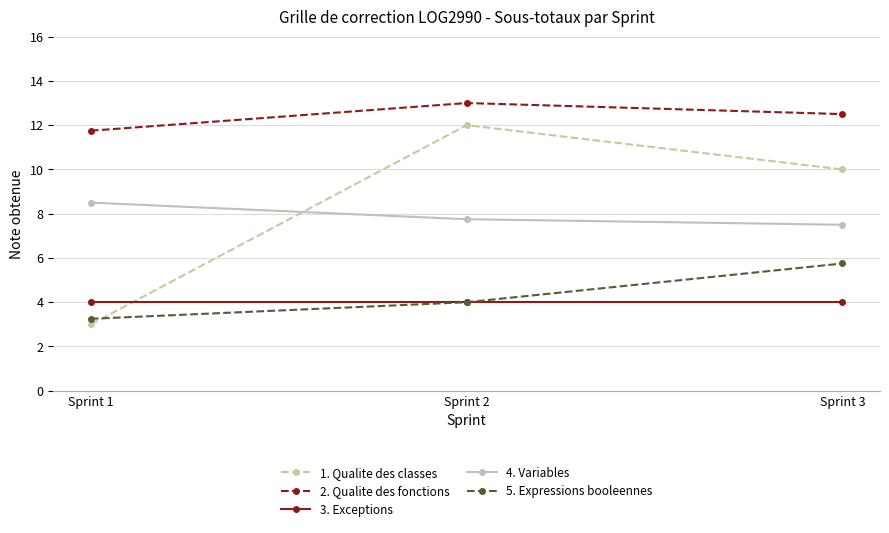

Where is 1. Qualite des classes nearest to the value 7?

Sprint 3